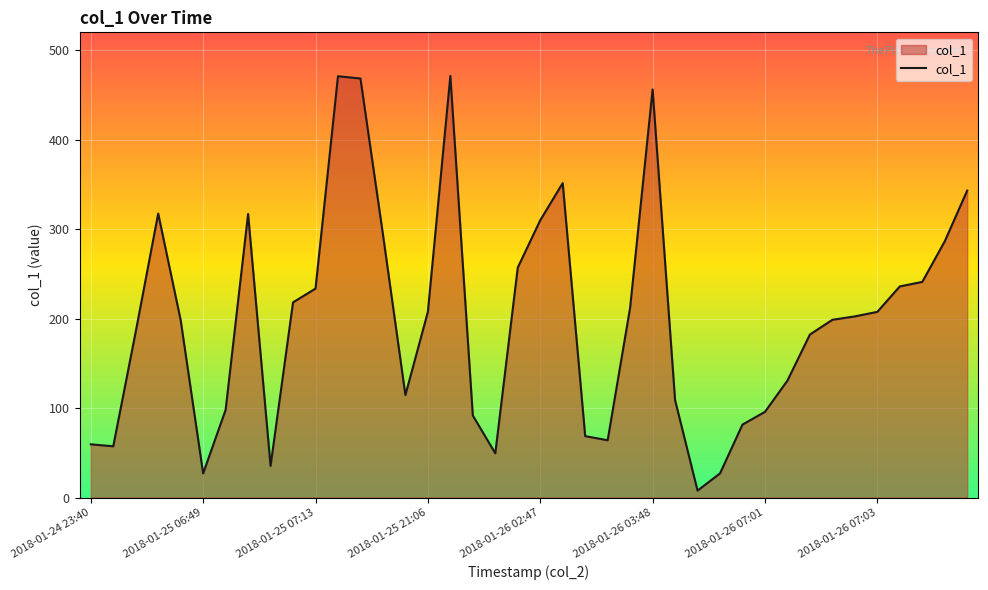

What is the difference between the maximum and minimum values?

463.5